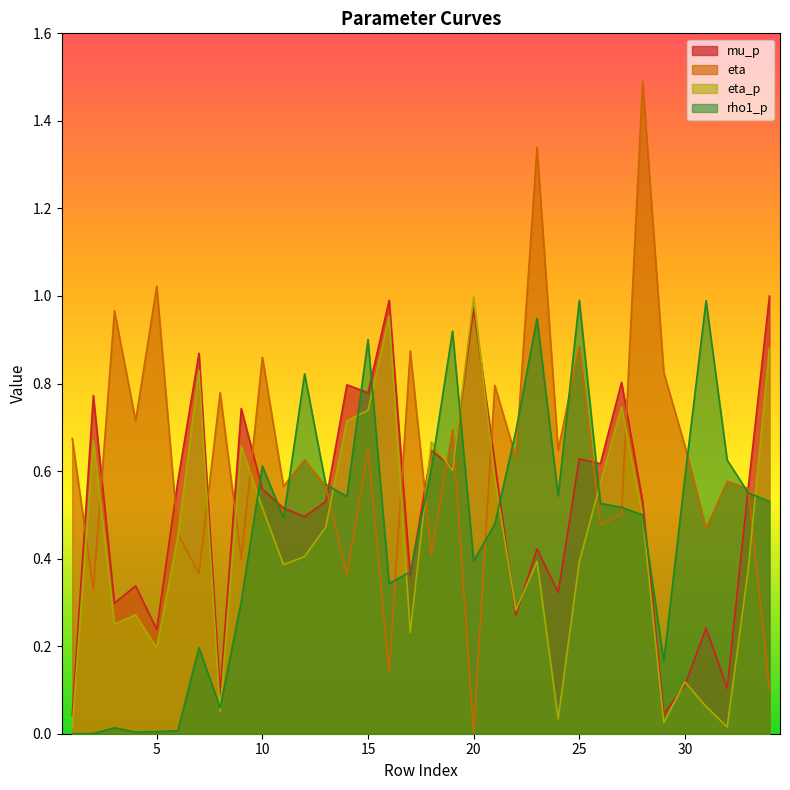

What is the value of the rho1_p point at the 19th from the left?

0.9